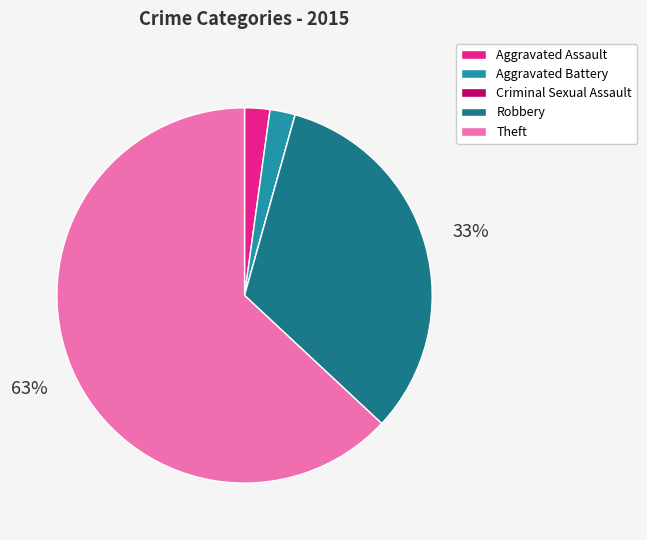

To the nearest percent, what is the difference between the Robbery and Theft slice percentages?

30%